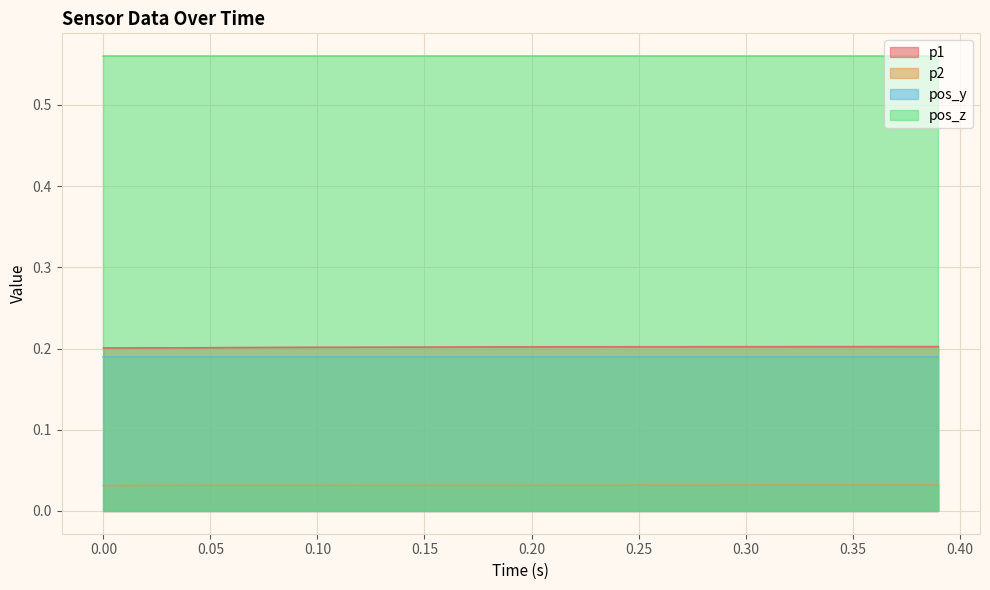

True or false: p2 and p1 intersect in this chart.

False